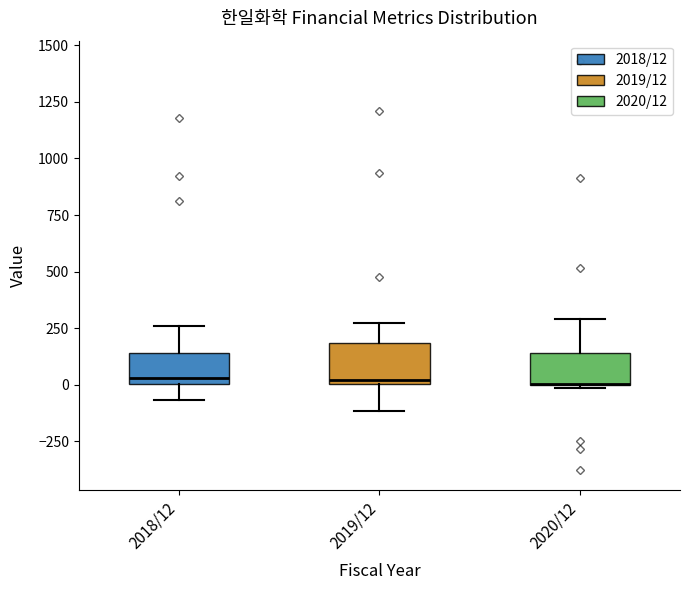

Reading left to right, transcribe this box plot: for each box, give where its median line is, the range the box spans, and where its two whiskers end, as read against the y-axis. The values are not printed on the chart, so give them approximately, as read against the axis.

2018/12: median 50, box 0 to 150, whiskers -50 to 250
2019/12: median 0 (just above the box's lower edge), box 0 to 200, whiskers -100 to 300
2020/12: median 0 (drawn on the box's lower edge), box 0 to 150, whiskers 0 to 300